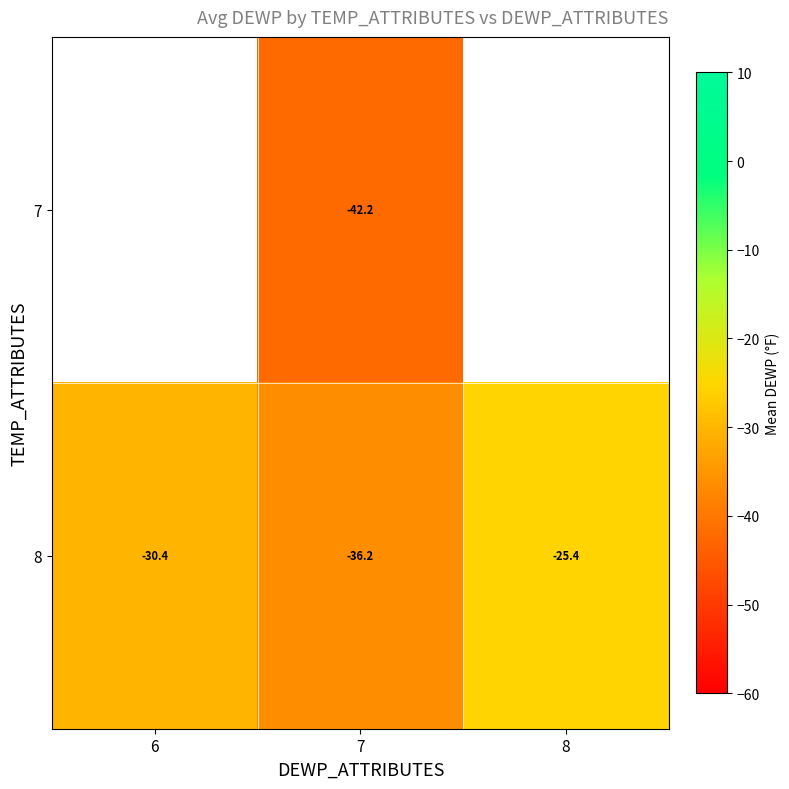

How many values in the 8 series are below -30?

2